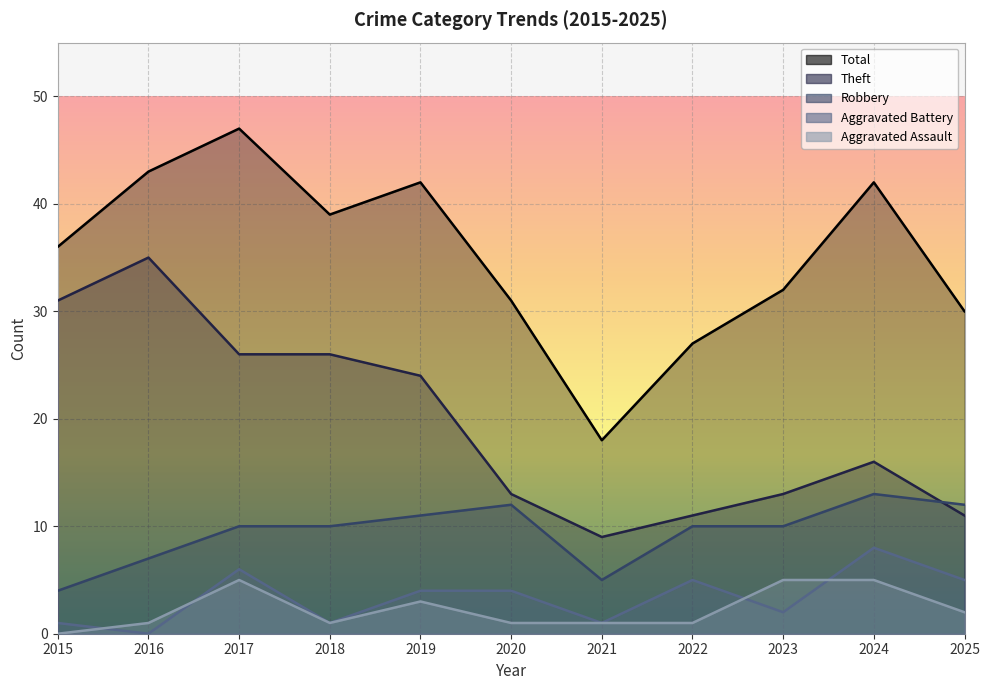

True or false: Aggravated Battery has more than 0 interior local peaks.

True